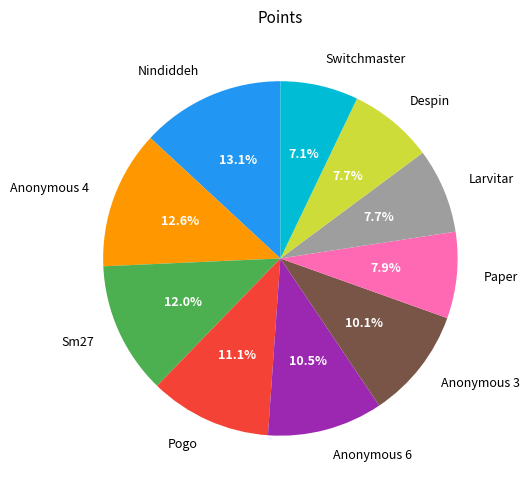

Is there any slice that represents more than half of the pie?

No